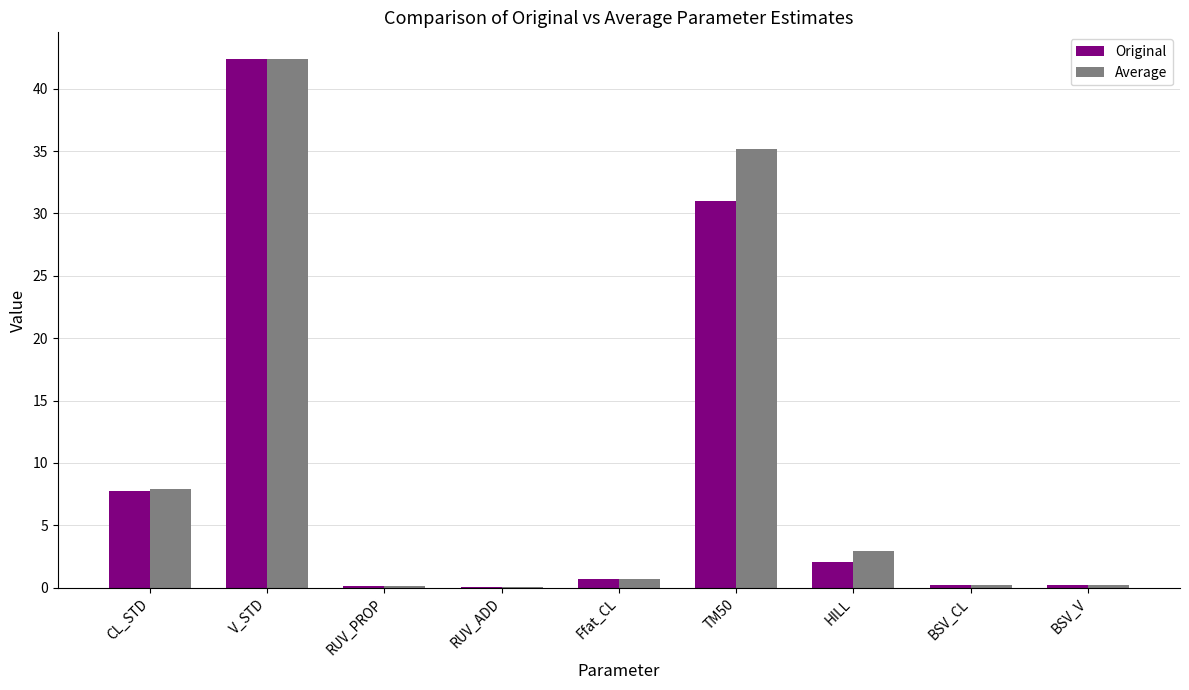

What is the maximum value for Original?

42.4